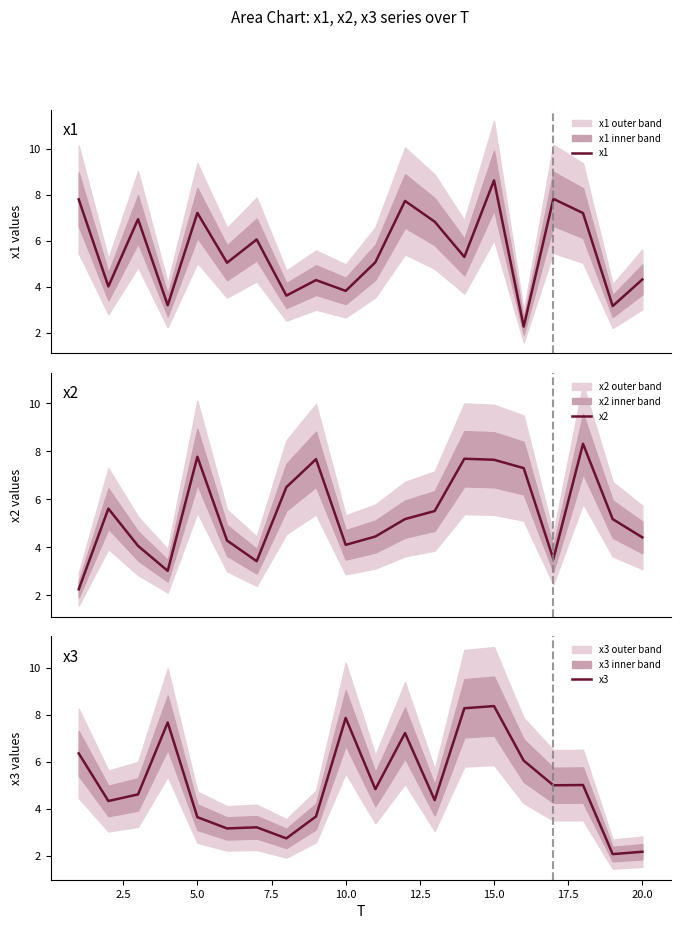

What is the greatest value displayed?

8.6